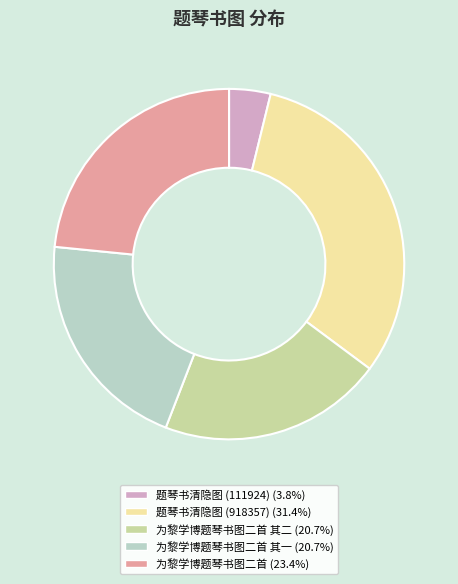

Does any single category account for the majority?

No